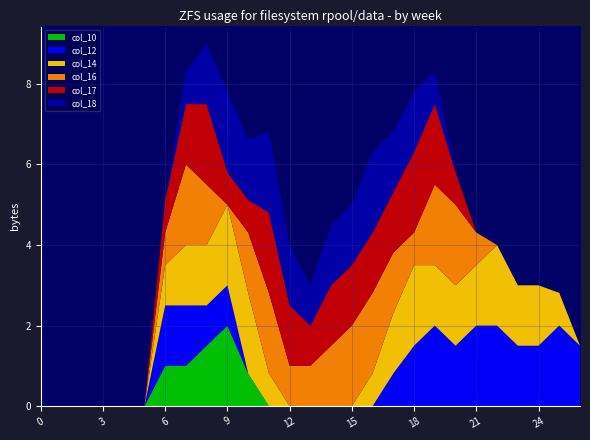

Reading left to right, extract all data points from this chart.

col_10: 0=0.0	1=0.0	2=0.0	3=0.0	4=0.0	5=0.0	6=1.0	7=1.0	8=1.5	9=2.0	10=0.8	11=0.0	12=0.0	13=0.0	14=0.0	15=0.0	16=0.0	17=0.0	18=0.0	19=0.0	20=0.0	21=0.0	22=0.0	23=0.0	24=0.0	25=0.0	26=0.0
col_12: 0=0.0	1=0.0	2=0.0	3=0.0	4=0.0	5=0.0	6=1.5	7=1.5	8=1.0	9=1.0	10=0.0	11=0.0	12=0.0	13=0.0	14=0.0	15=0.0	16=0.0	17=0.8	18=1.5	19=2.0	20=1.5	21=2.0	22=2.0	23=1.5	24=1.5	25=2.0	26=1.5
col_14: 0=0.0	1=0.0	2=0.0	3=0.0	4=0.0	5=0.0	6=1.0	7=1.5	8=1.5	9=2.0	10=2.0	11=0.8	12=0.0	13=0.0	14=0.0	15=0.0	16=0.8	17=1.5	18=2.0	19=1.5	20=1.5	21=1.5	22=2.0	23=1.5	24=1.5	25=0.8	26=0.0
col_16: 0=0.0	1=0.0	2=0.0	3=0.0	4=0.0	5=0.0	6=0.8	7=2.0	8=1.5	9=0.0	10=1.5	11=2.0	12=1.0	13=1.0	14=1.5	15=2.0	16=2.0	17=1.5	18=0.8	19=2.0	20=2.0	21=0.8	22=0.0	23=0.0	24=0.0	25=0.0	26=0.0
col_17: 0=0.0	1=0.0	2=0.0	3=0.0	4=0.0	5=0.0	6=0.8	7=1.5	8=2.0	9=0.8	10=0.8	11=2.0	12=1.5	13=1.0	14=1.5	15=1.5	16=1.5	17=1.5	18=2.0	19=2.0	20=0.8	21=0.0	22=0.0	23=0.0	24=0.0	25=0.0	26=0.0
col_18: 0=0.0	1=0.0	2=0.0	3=0.0	4=0.0	5=0.0	6=0.0	7=0.8	8=1.5	9=2.0	10=1.5	11=2.0	12=1.5	13=1.0	14=1.5	15=1.5	16=2.0	17=1.5	18=1.5	19=0.8	20=0.0	21=0.0	22=0.0	23=0.0	24=0.0	25=0.0	26=0.0